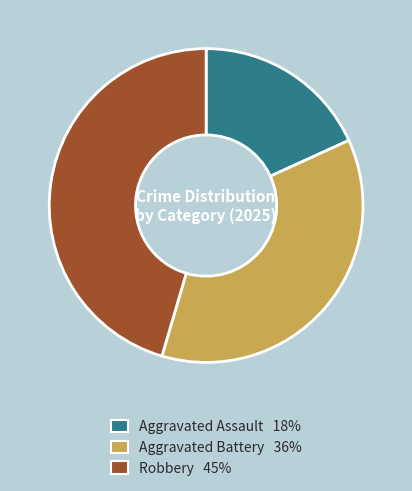

What is the largest slice in the pie chart?

Robbery